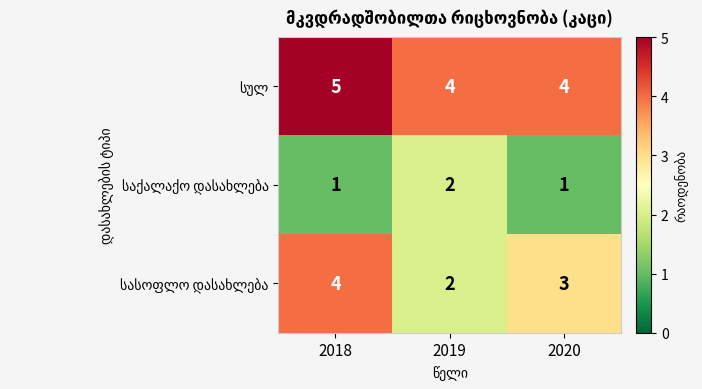

At which category is the sum across all series the highest?

2018